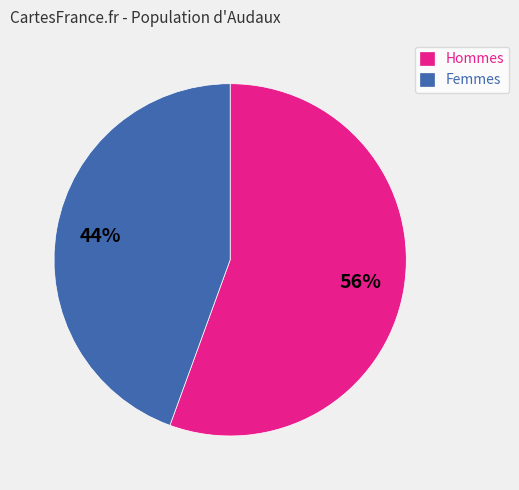

True or false: Hommes accounts for 44% of the total.

False